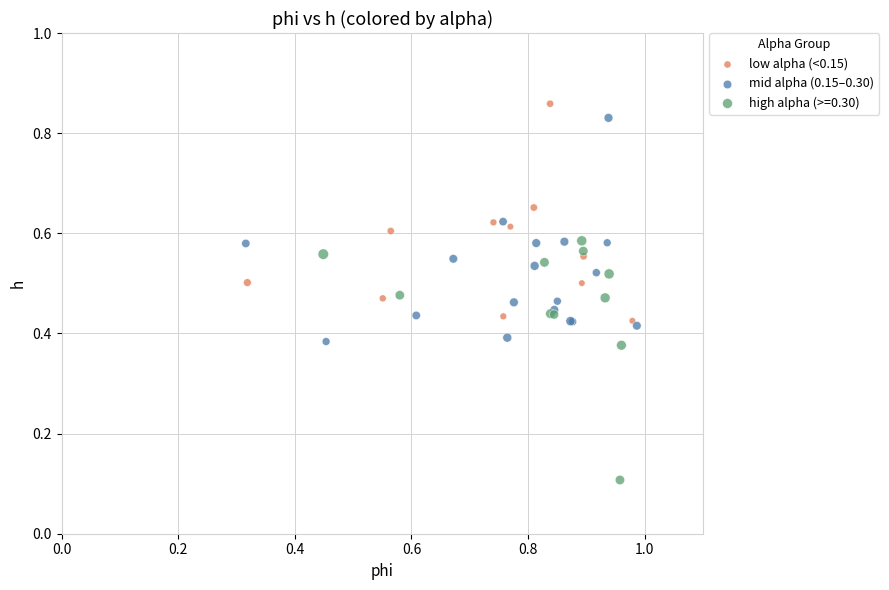

Which series reaches the minimum Y coordinate?

high alpha (>=0.30)